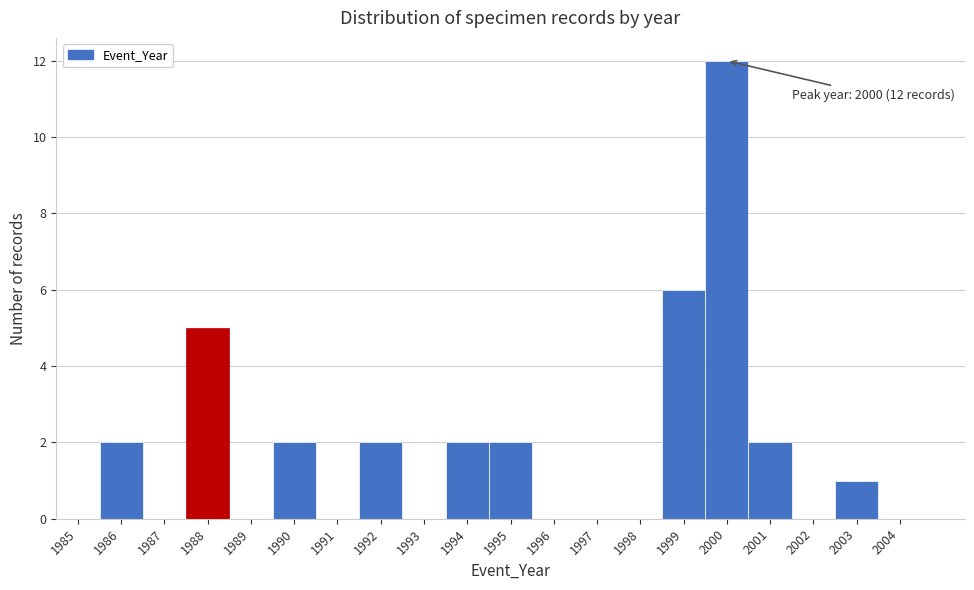

Which range on the x-axis has the tallest bar?

1999.5 to 2000.5